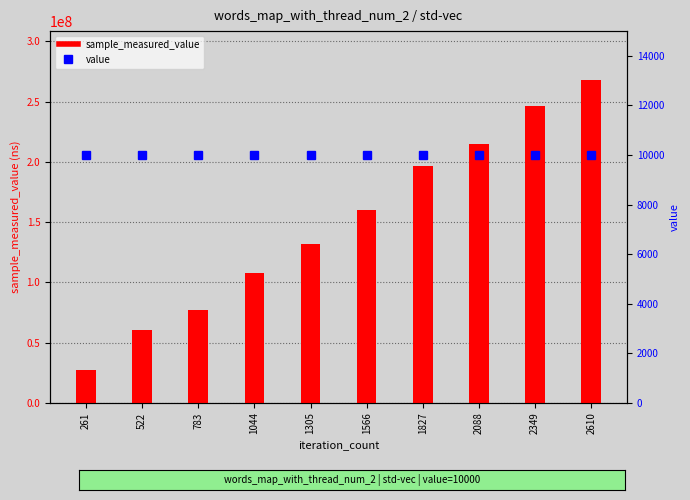

At how many categories does at least one series exceed 201016530?

3